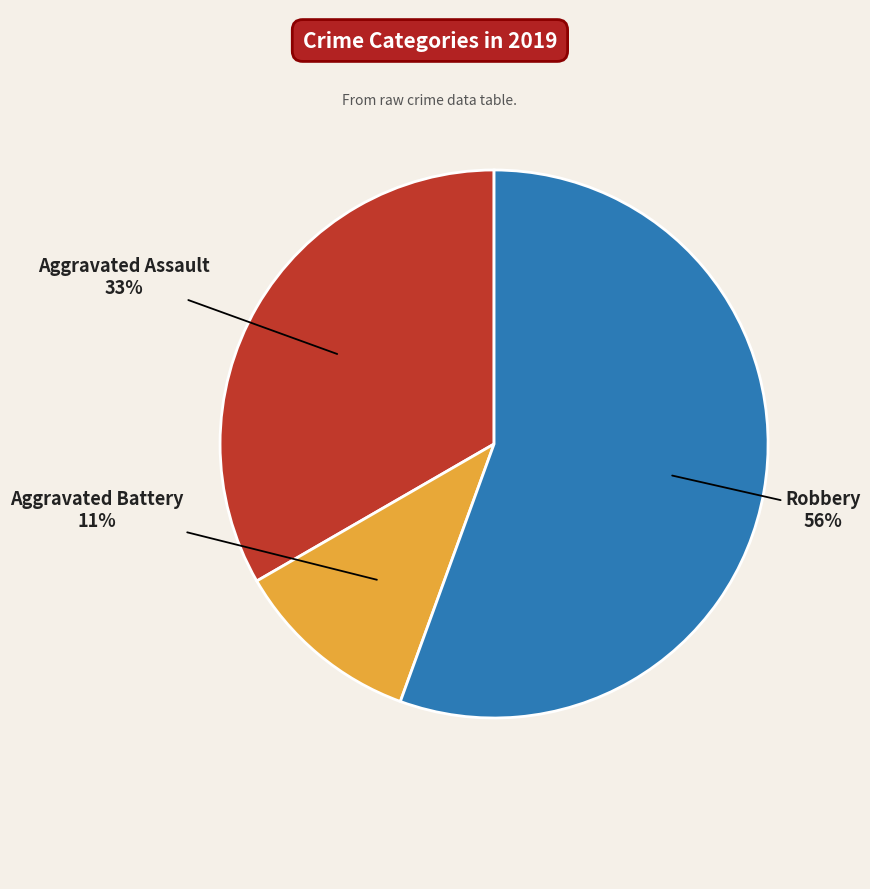

How many slices are in this pie chart?

3